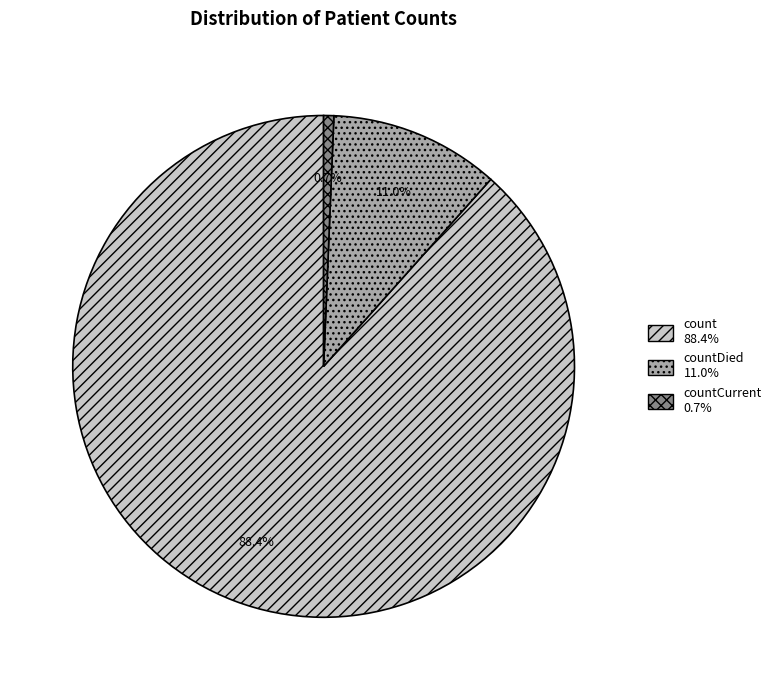

Does any single category account for the majority?

Yes